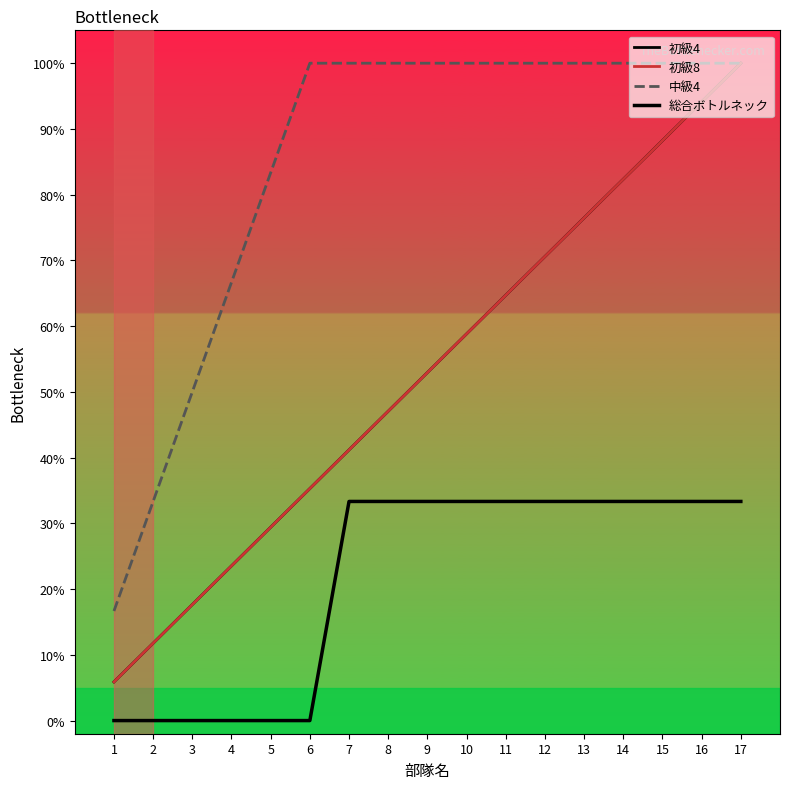

True or false: 総合ボトルネック and 中級4 cross at least once.

False